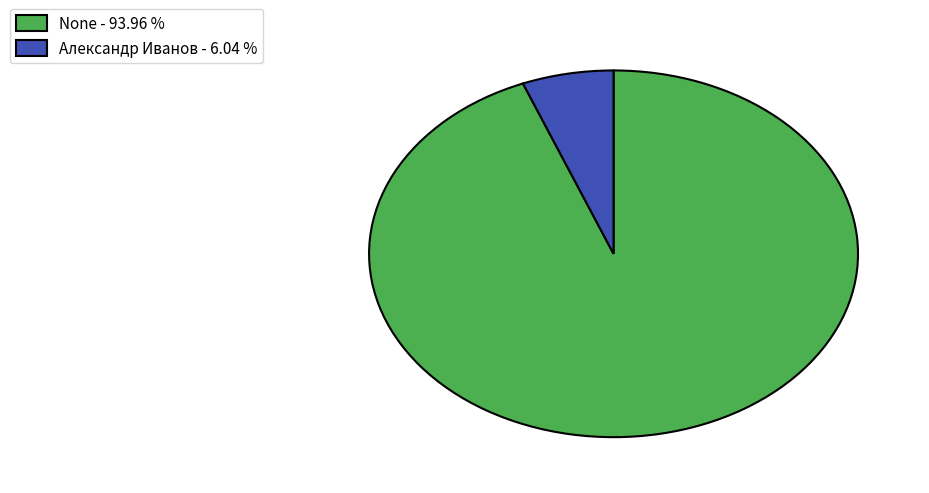

Does any single category account for the majority?

Yes